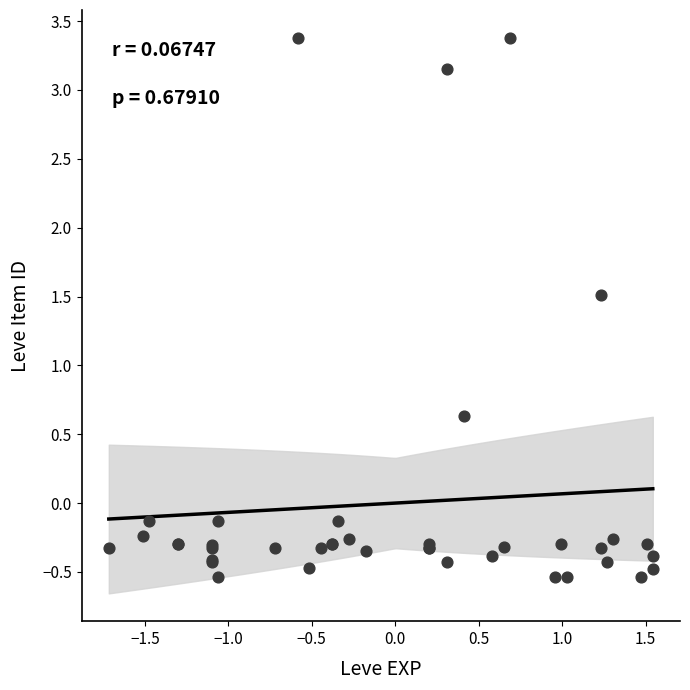

What Y value in the scatter plot is closest to 1?

0.6